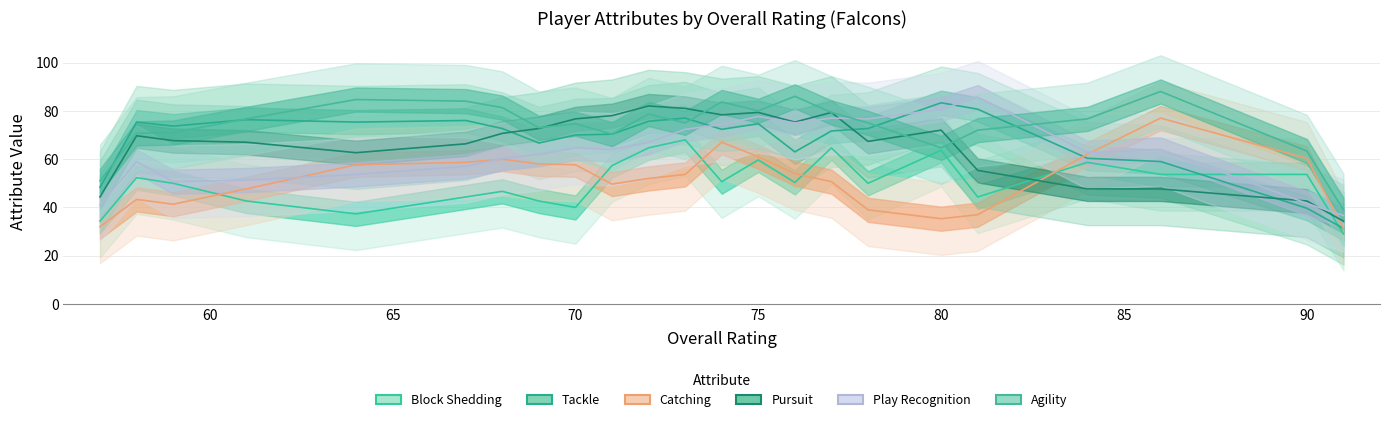

Which series ends up on top after the final intersection of Agility and Tackle?

Agility